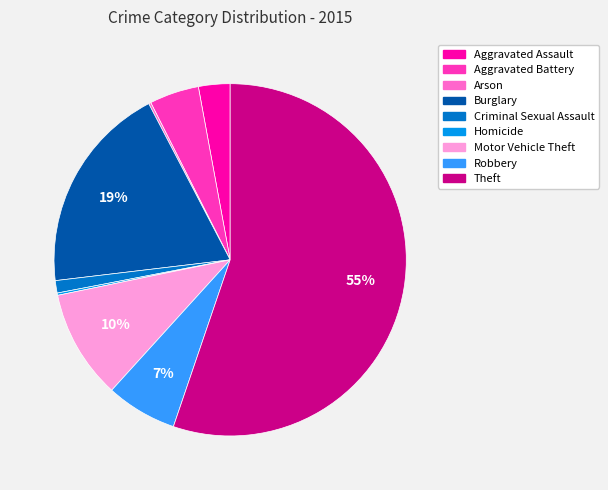

What is the largest slice in the pie chart?

Theft